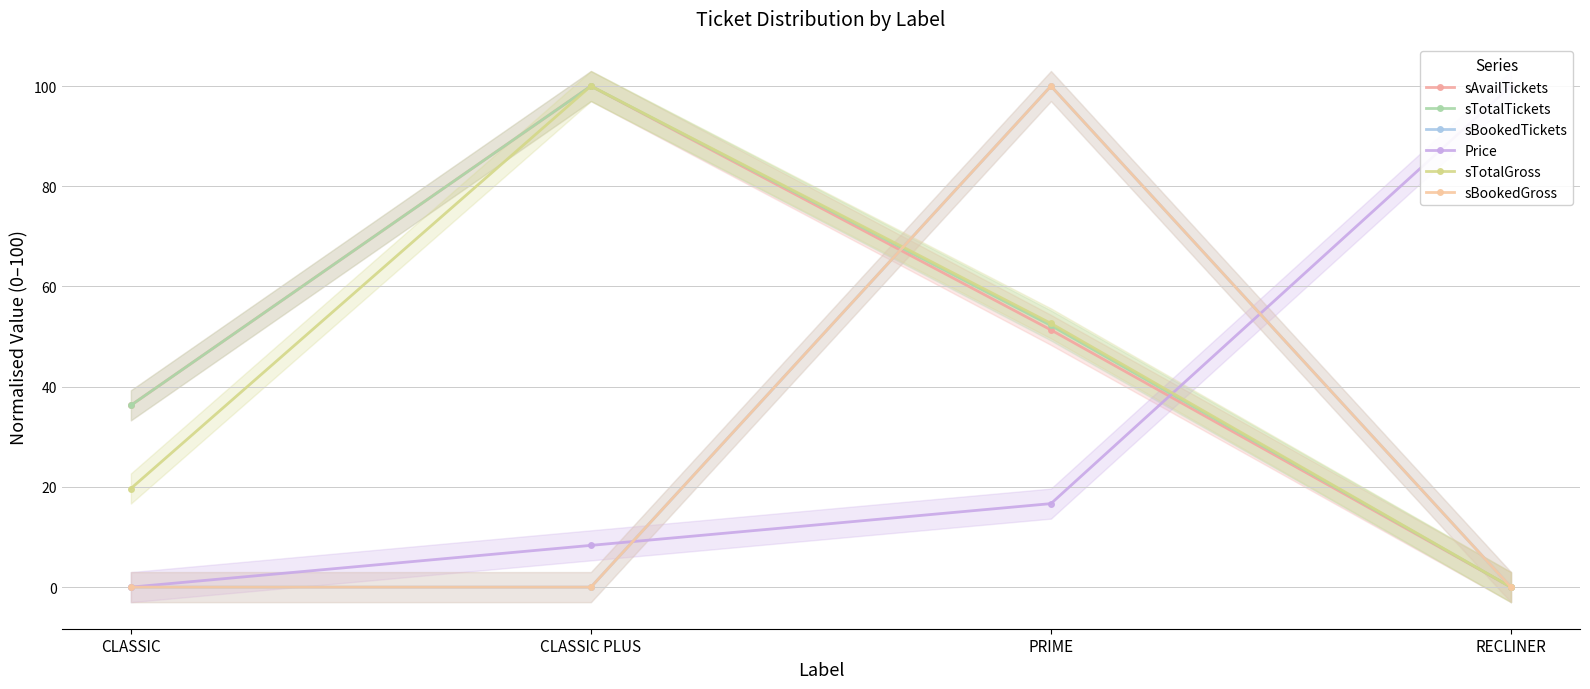

What is the sum of the Price values at PRIME and RECLINER?

116.7